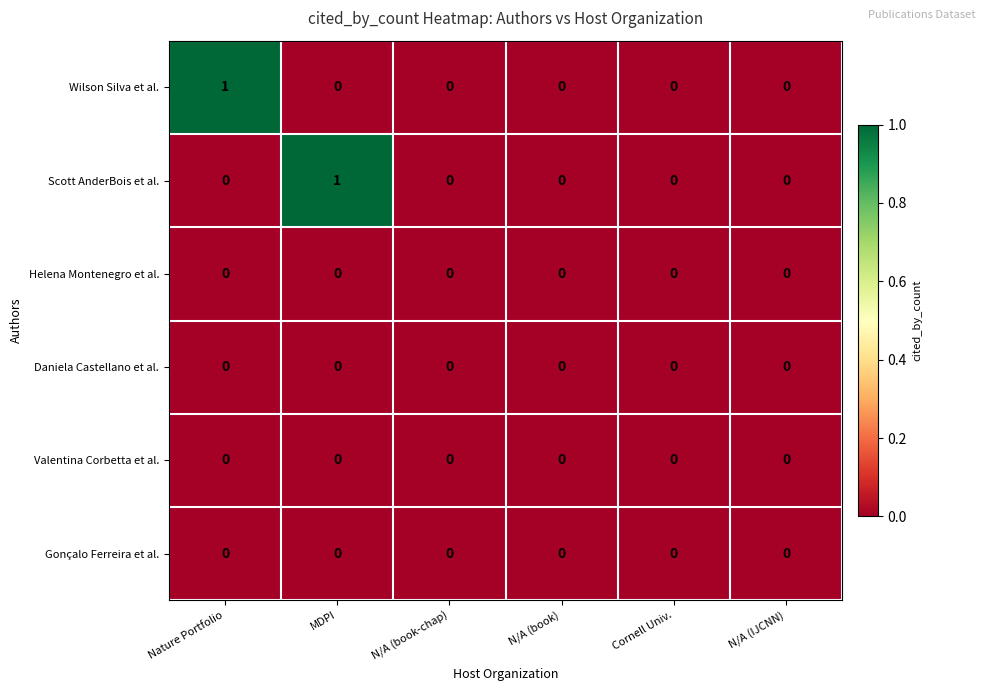

Between MDPI and N/A (IJCNN), which series saw the biggest shift?

Scott AnderBois et al.